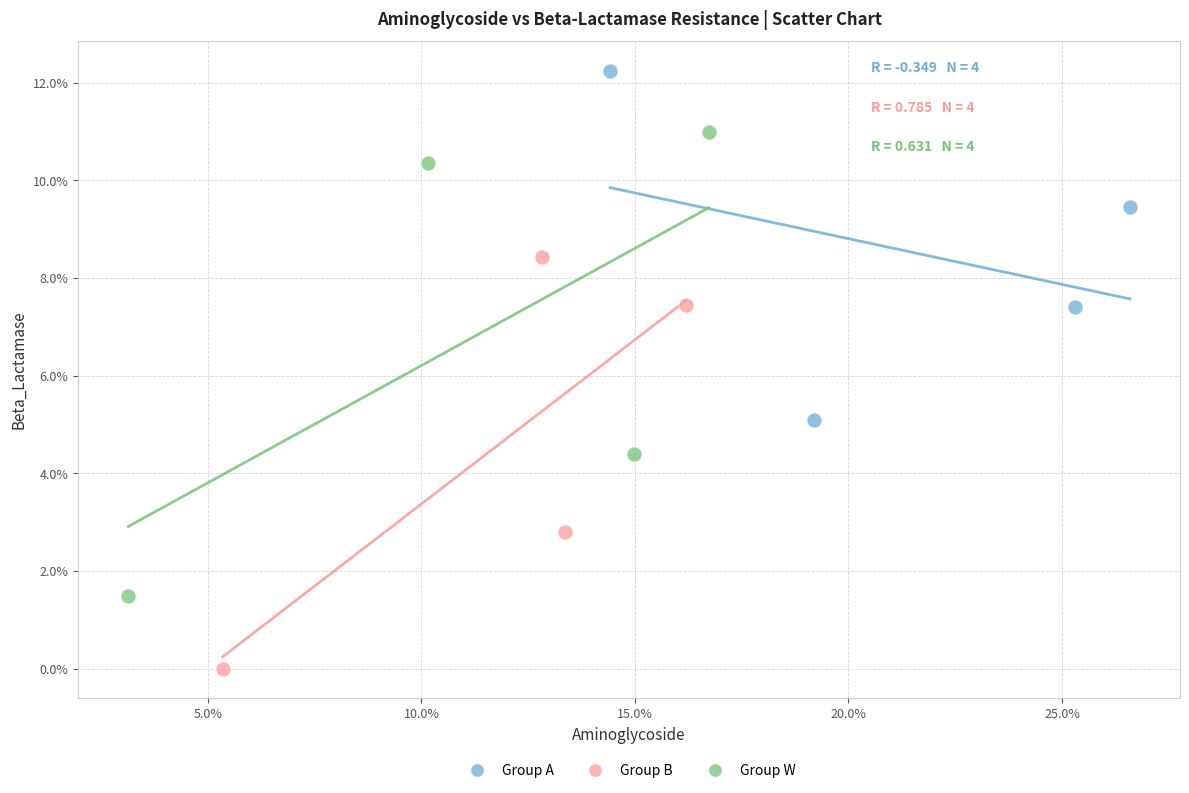

Which series reaches the minimum Y coordinate?

Group B